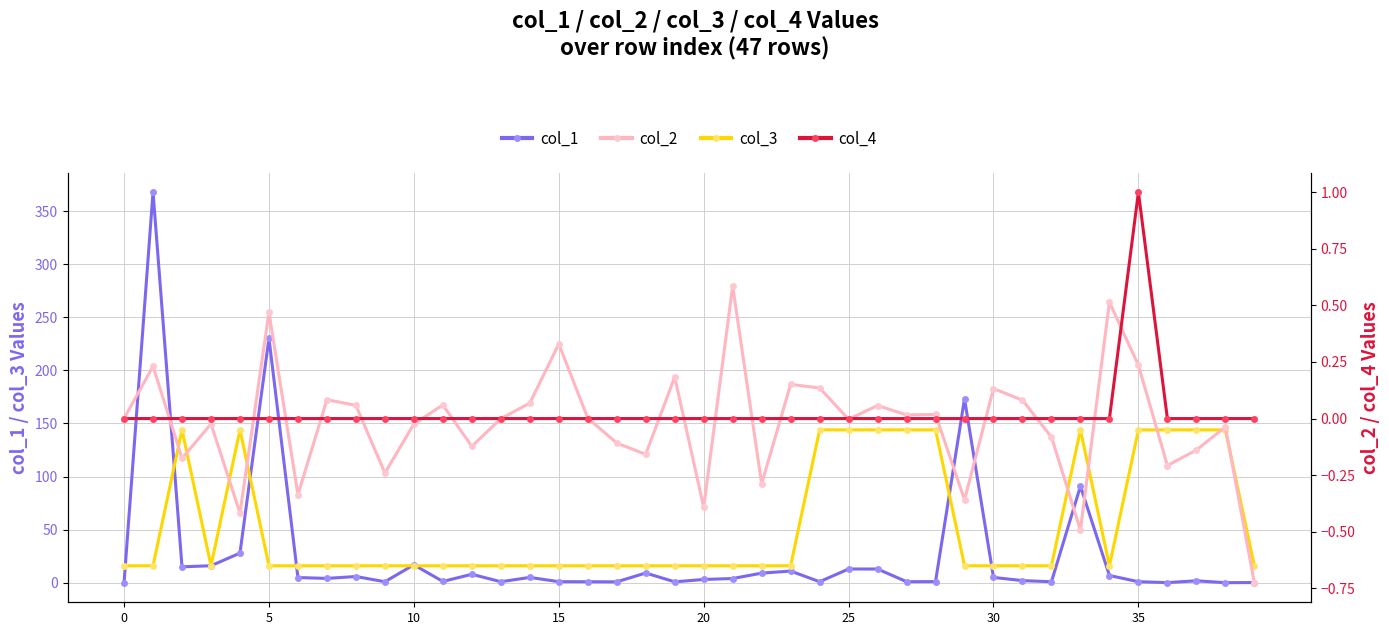

True or false: col_3 has more than 0 interior local peaks.

True